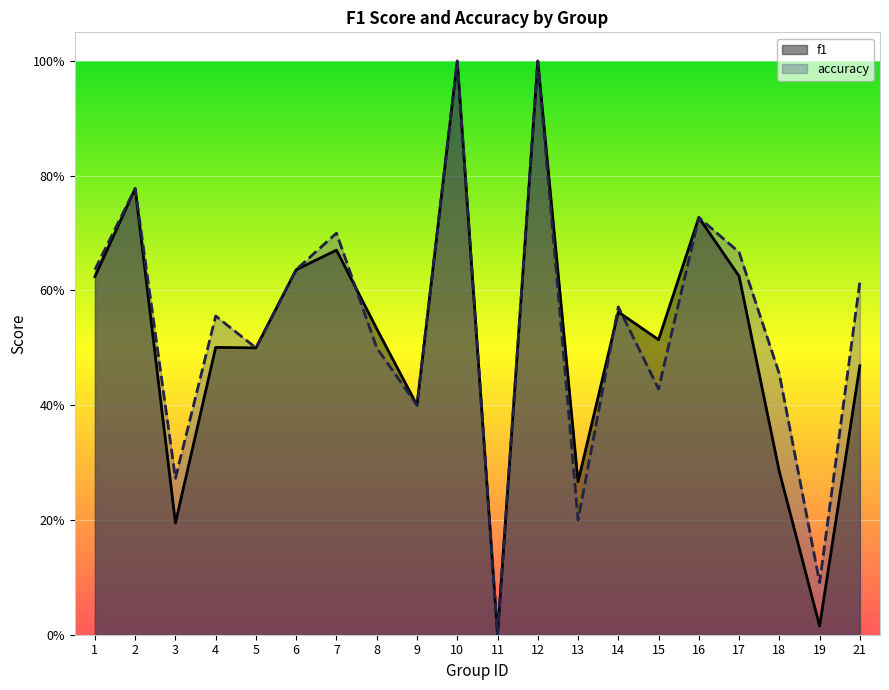

Rank the series at 15 from highest to lowest value.

f1, accuracy